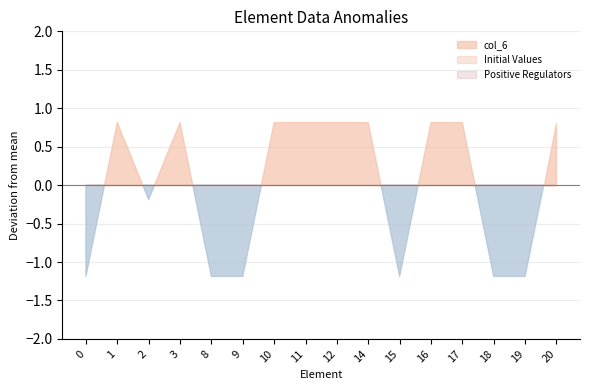

How many interior local valleys does the col_6 series have?

2